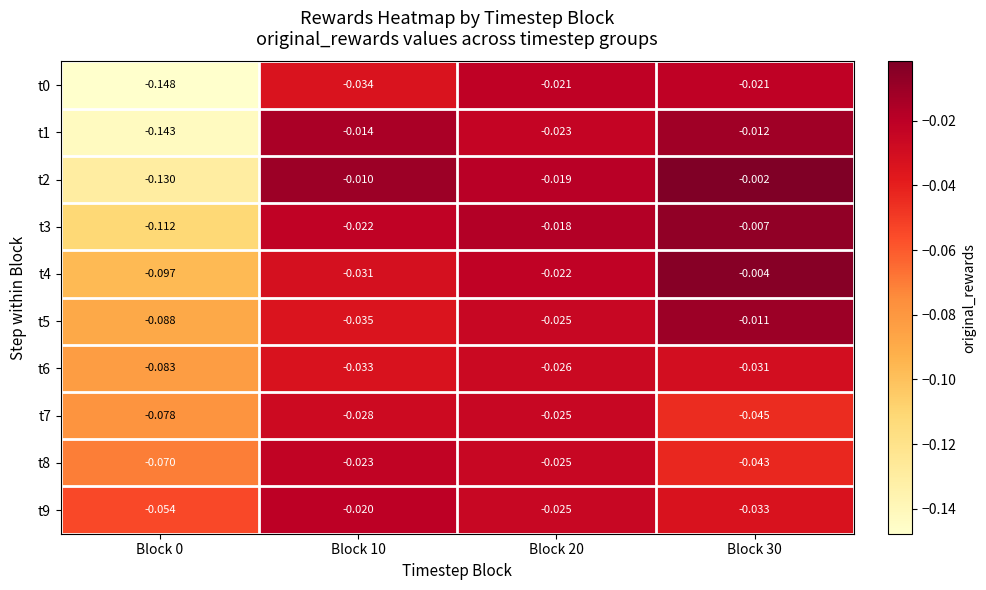

Is the value of t7 at Block 30 greater than the value of t4 at Block 0?

Yes